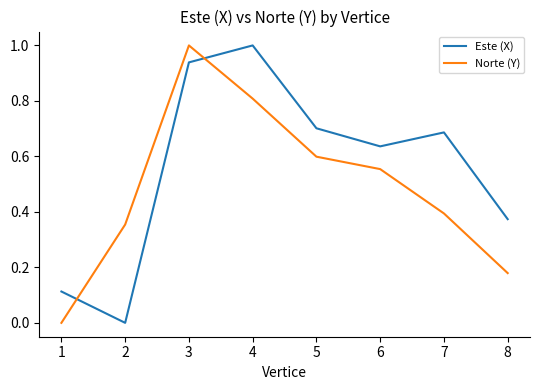

Rank the series at 2 from lowest to highest value.

Este (X), Norte (Y)